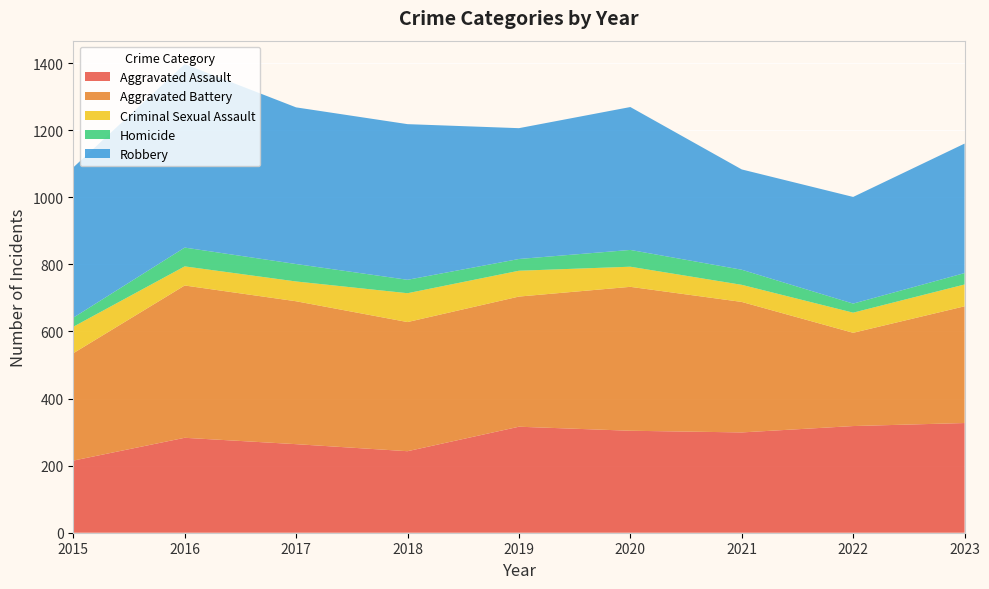

Reading right to left, list all the values displayed in this chart.

Aggravated Assault: 327	318	299	304	316	243	264	283	215
Aggravated Battery: 348	278	389	429	388	385	426	454	320
Criminal Sexual Assault: 65	60	51	60	77	86	59	57	79
Homicide: 34	27	45	50	35	40	52	56	27
Robbery: 386	318	299	426	390	464	467	547	448